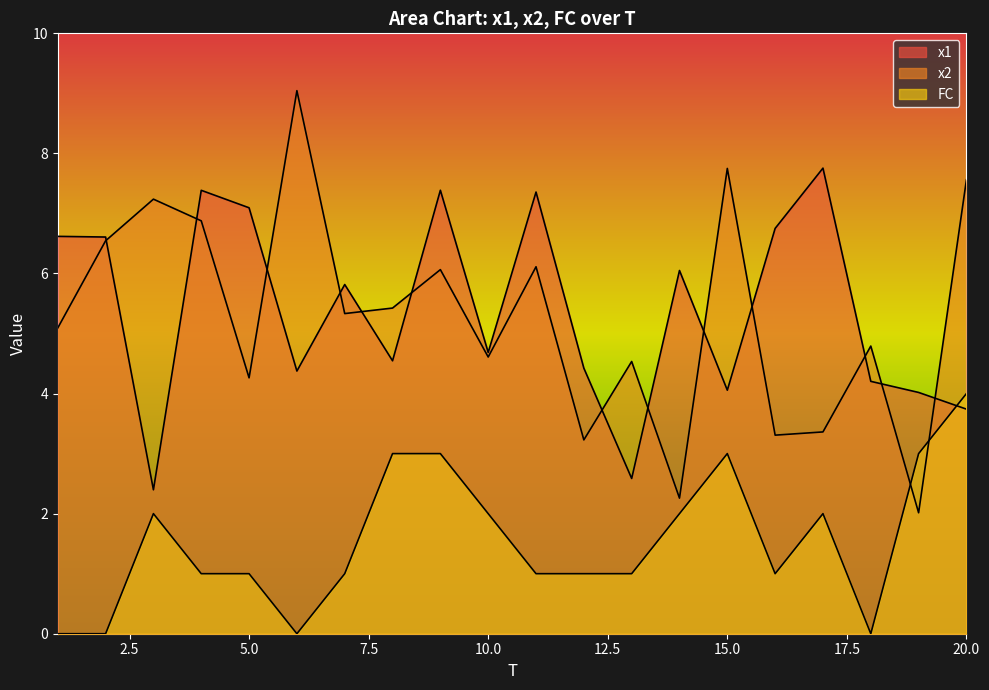

What is the maximum value shown in the chart?

9.0